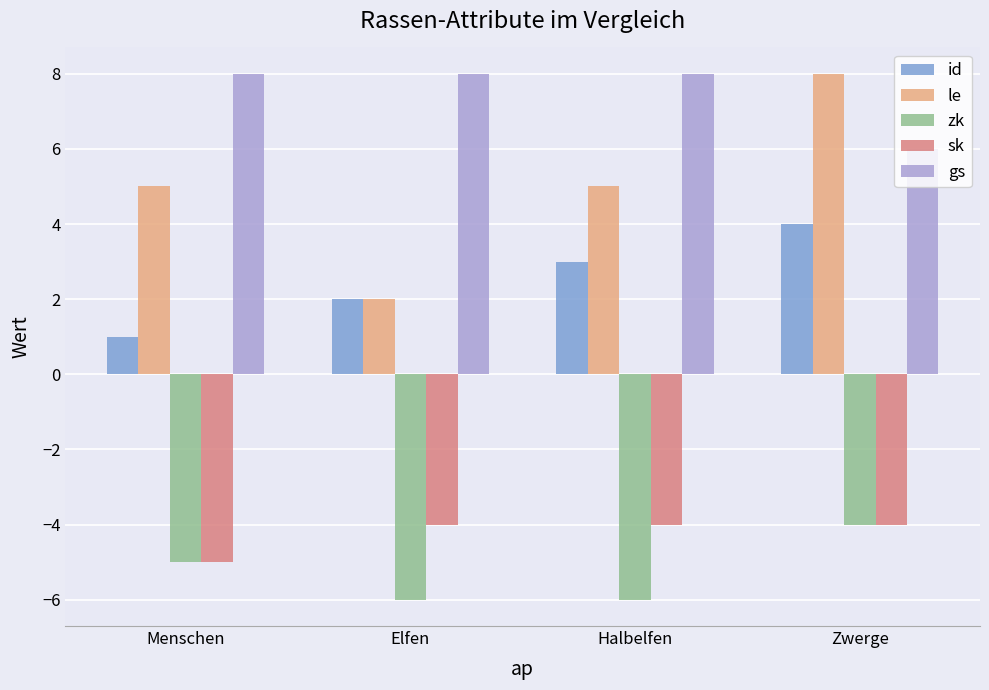

What is the sum of all id values?

10